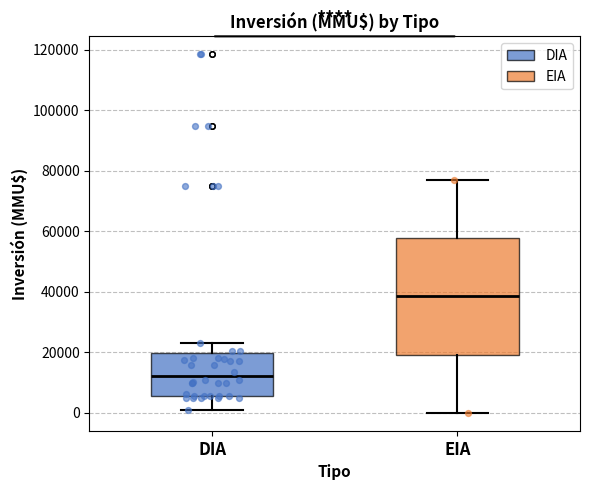

Comparing the boxes themselves (not the whiskers), which one is the tallest?

EIA